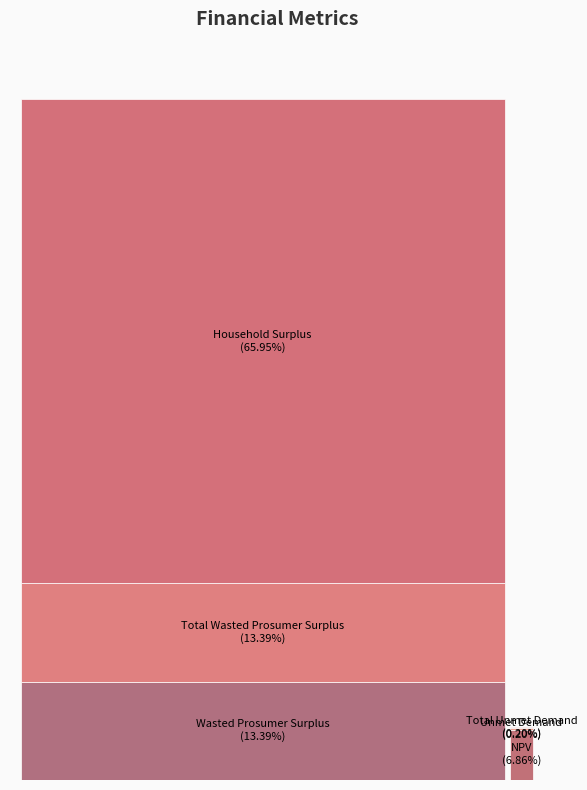

List the labels in order of value, smallest first.

Unmet Demand, Total Unmet Demand, NPV, Wasted Prosumer Surplus, Total Wasted Prosumer Surplus, Household Surplus